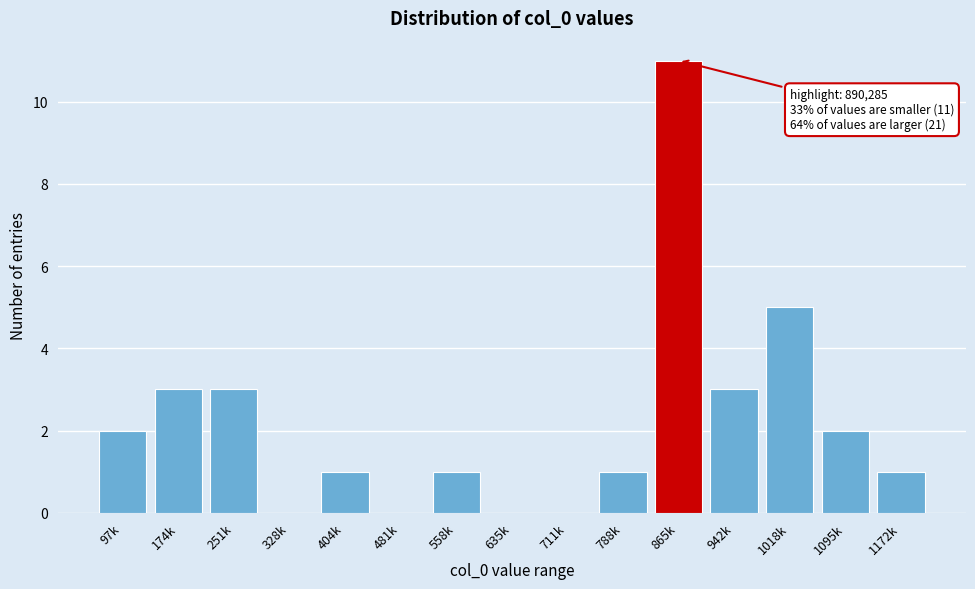

Reading left to right, transcribe all the data shown in this chart.

97k=2	174k=3	251k=3	328k=0	404k=1	481k=0	558k=1	635k=0	711k=0	788k=1	865k=11	942k=3	1018k=5	1095k=2	1172k=1